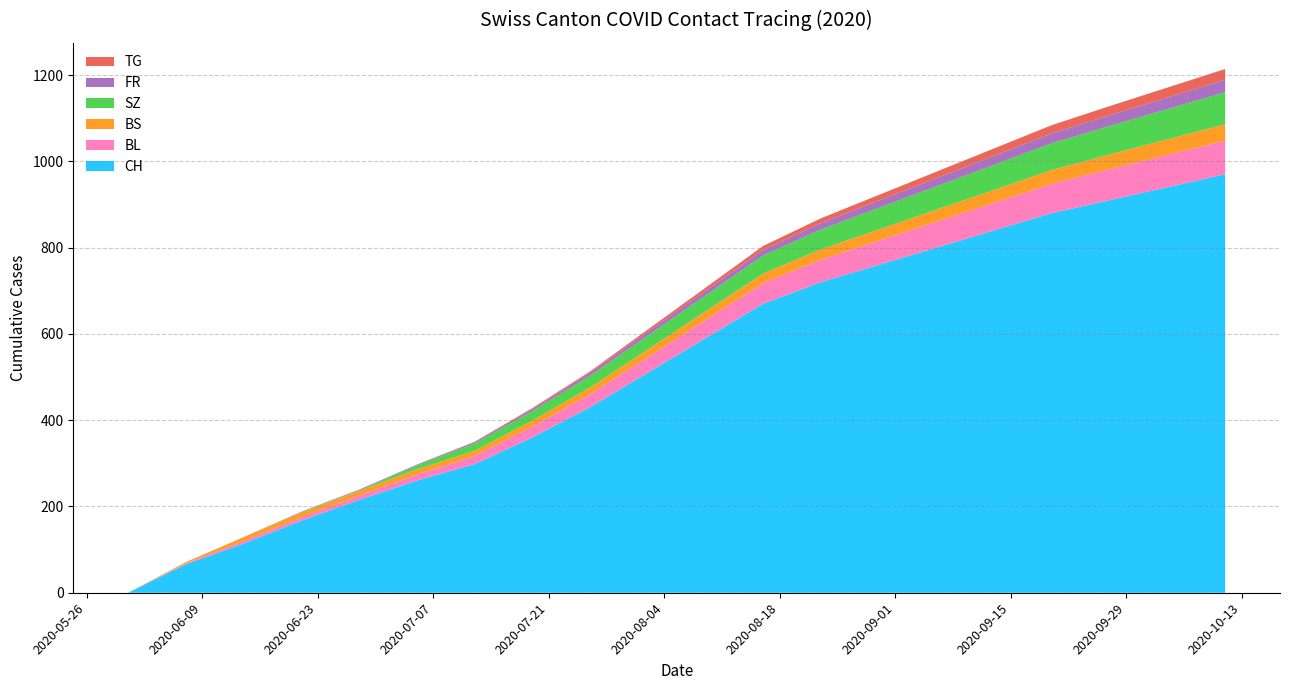

Reading left to right, transcribe all the data shown in this chart.

CH: 0	66	114	167	215	260	298	360	430	510	590	670	720	760	800	840	880	910	940	970
BL: 0	2	6	8	10	14	19	25	30	36	42	48	52	56	60	64	68	72	75	78
BS: 0	3	9	11	11	12	12	14	16	18	20	22	24	26	28	30	32	34	36	38
SZ: 0	0	0	1	1	9	17	22	27	32	37	42	46	50	54	58	62	66	70	74
FR: 0	0	0	1	2	2	3	5	7	9	11	13	15	17	19	21	23	25	27	29
TG: 0	0	0	0	0	0	1	2	3	5	7	9	11	13	15	17	19	21	23	25